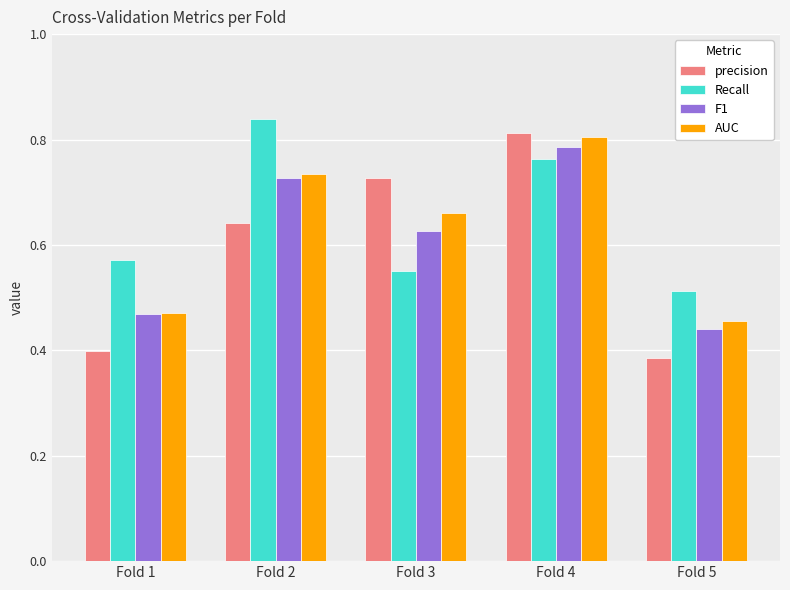

At how many categories does at least one series exceed 0?

5